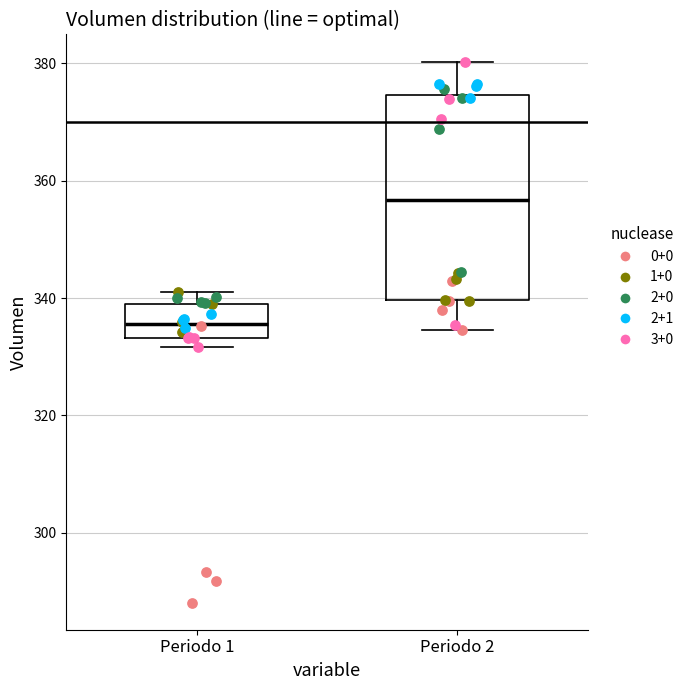

Comparing the boxes themselves (not the whiskers), which one is the tallest?

Periodo 2